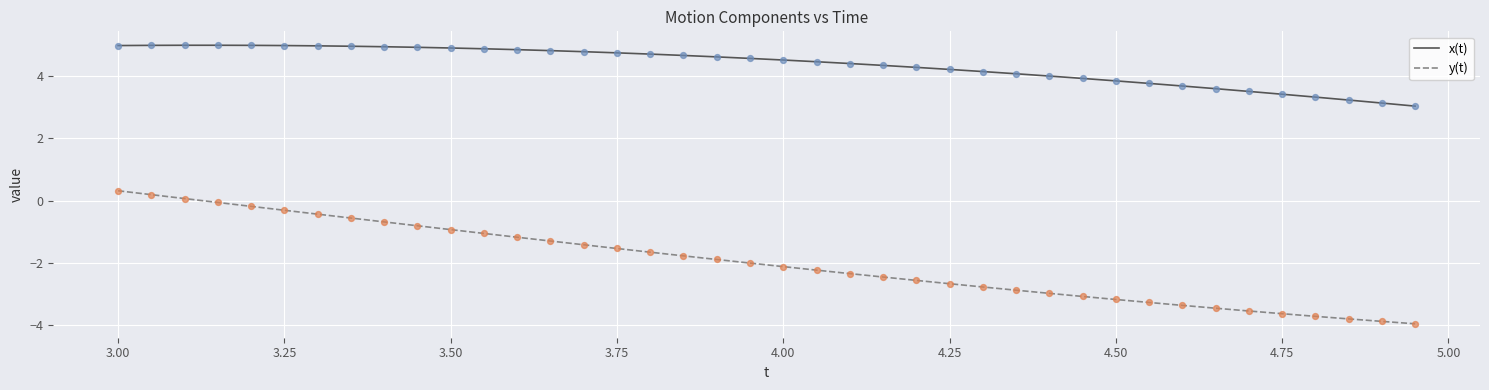

What are all the series names shown in the legend?

x(t), y(t)